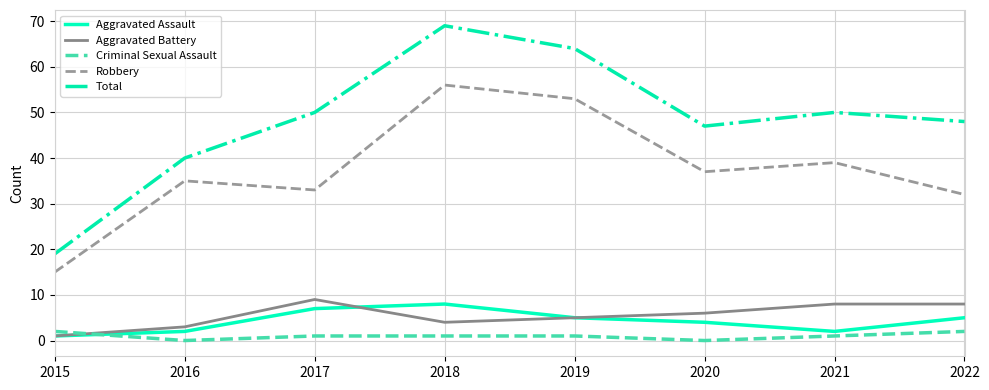

Between which two adjacent categories do Criminal Sexual Assault and Aggravated Assault first intersect?

2015 and 2016